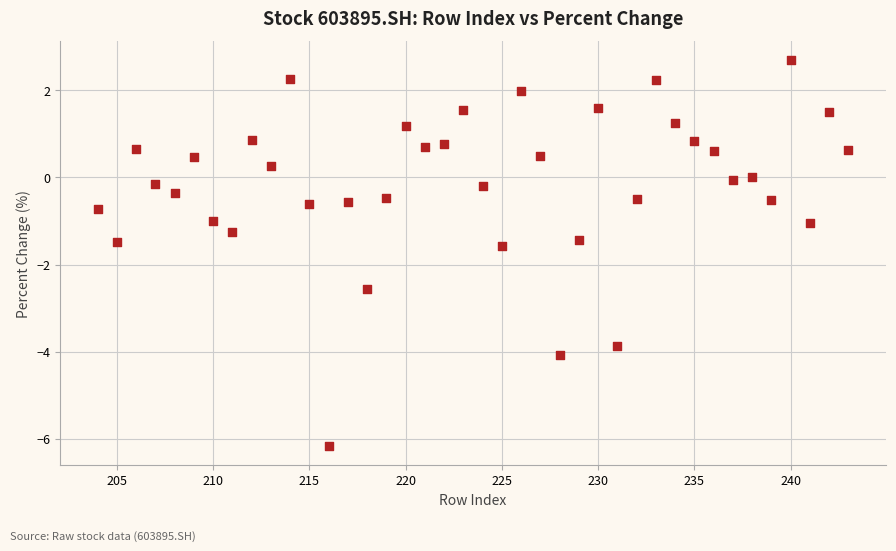

What is the range of X values (max minus min)?

39.0